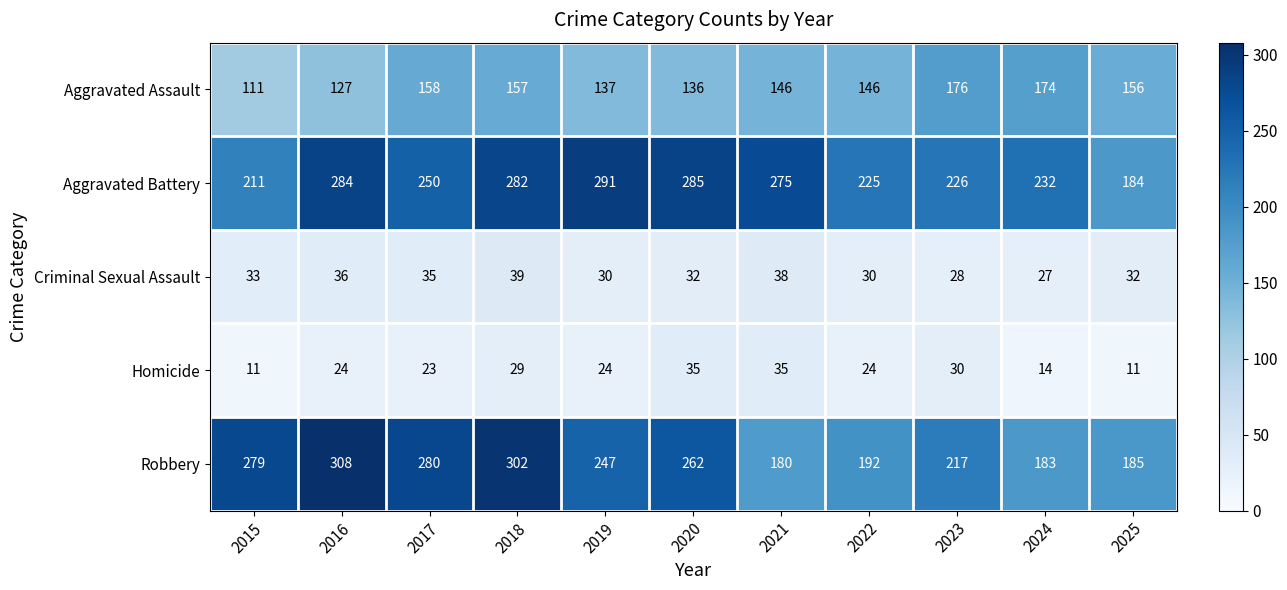

Read the Robbery value at 2025.

185